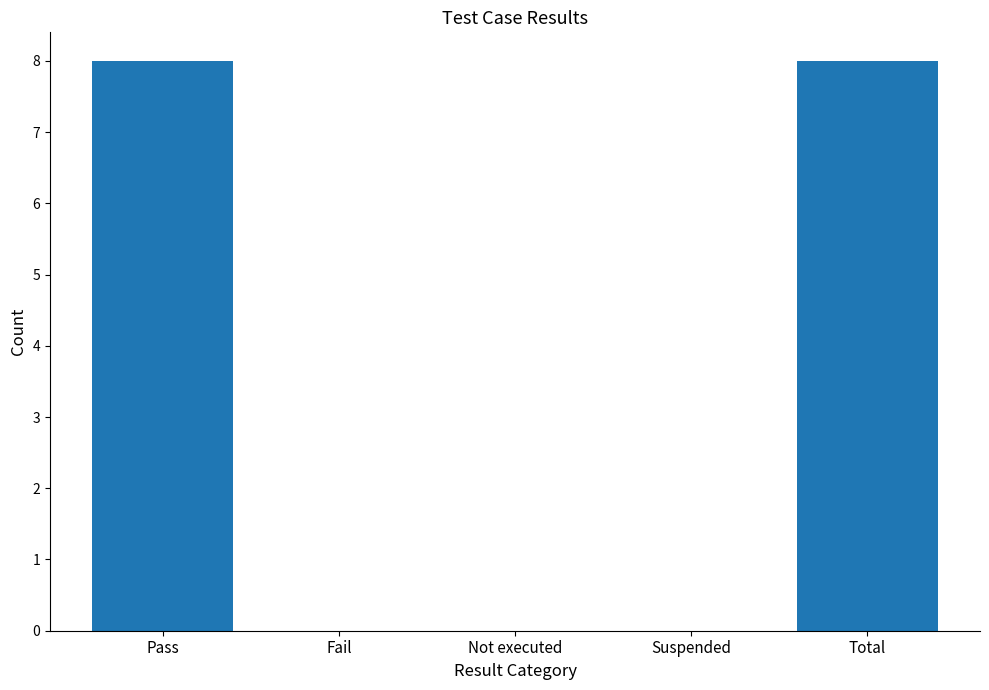

Reading right to left, extract all data points from this chart.

8	0	0	0	8